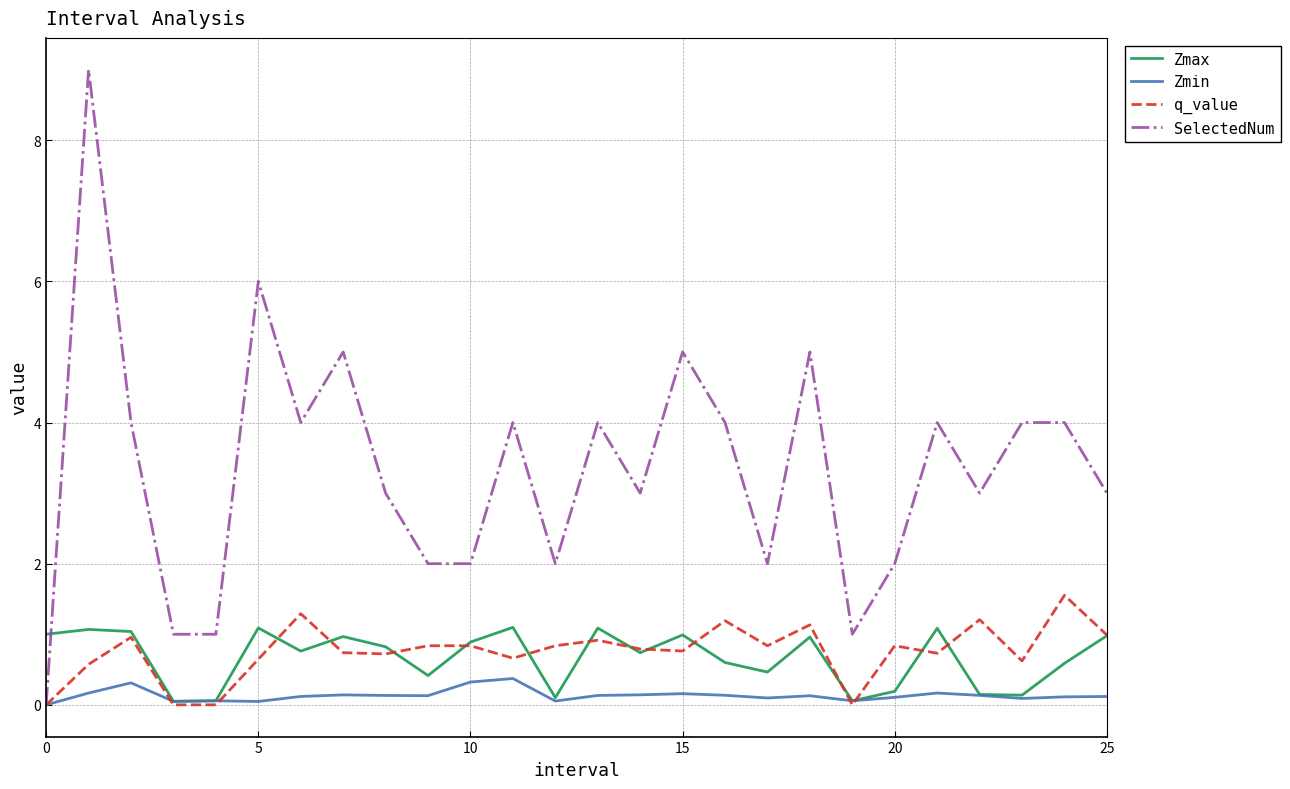

Rank the series by their maximum value, from lowest to highest.

Zmin, Zmax, q_value, SelectedNum